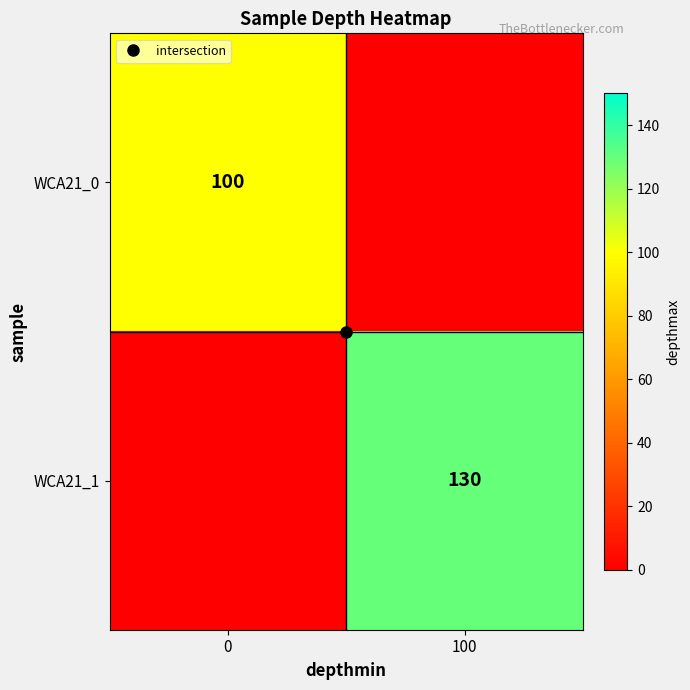

Between 0 and 100, which series saw the biggest shift?

WCA21_1